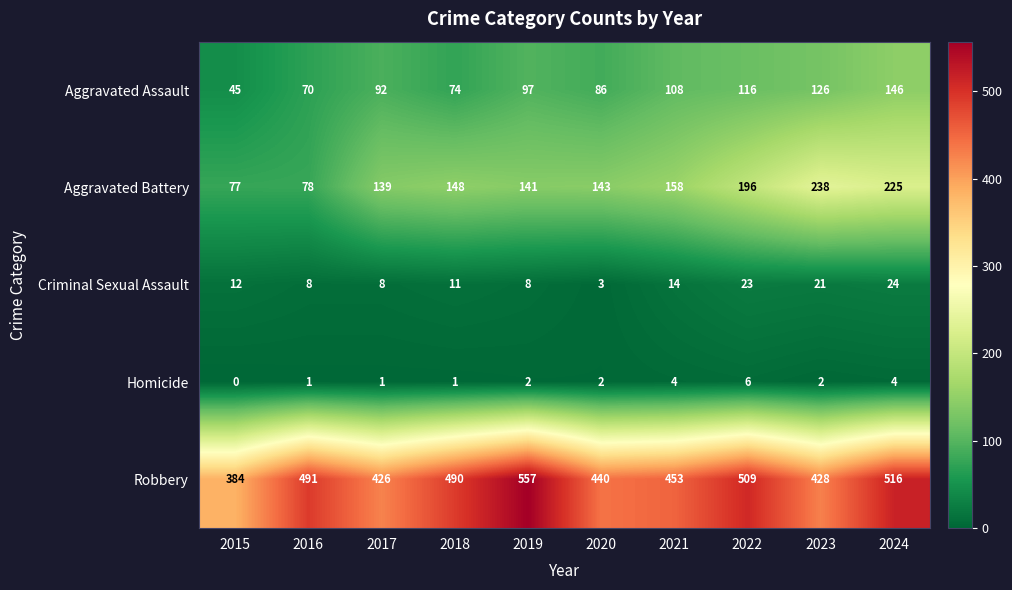

True or false: Aggravated Assault has a value of 56 at 2020.

False